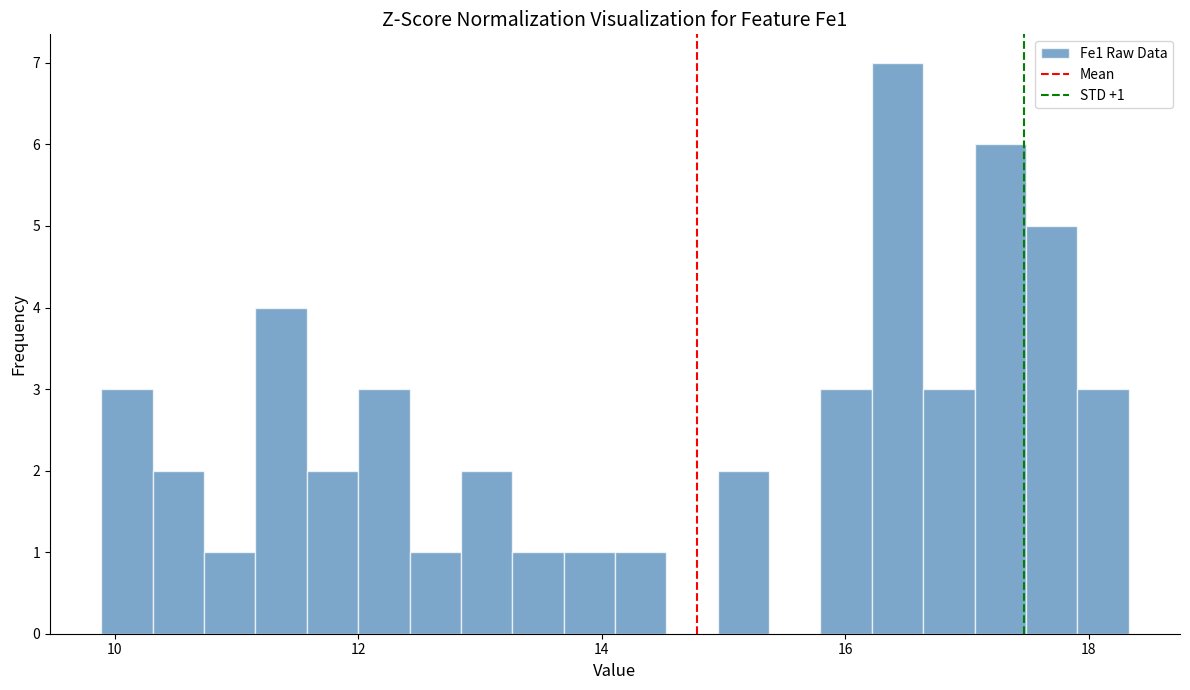

Around what value on the x-axis is the tallest bar? Give the approximate position of its centre, as read against the axis.

16.4